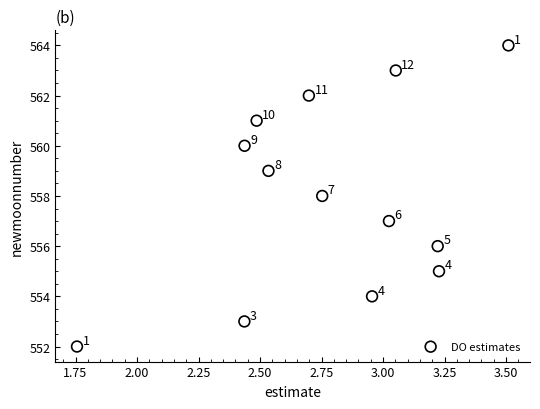

What is the range of Y values (max minus min)?

12